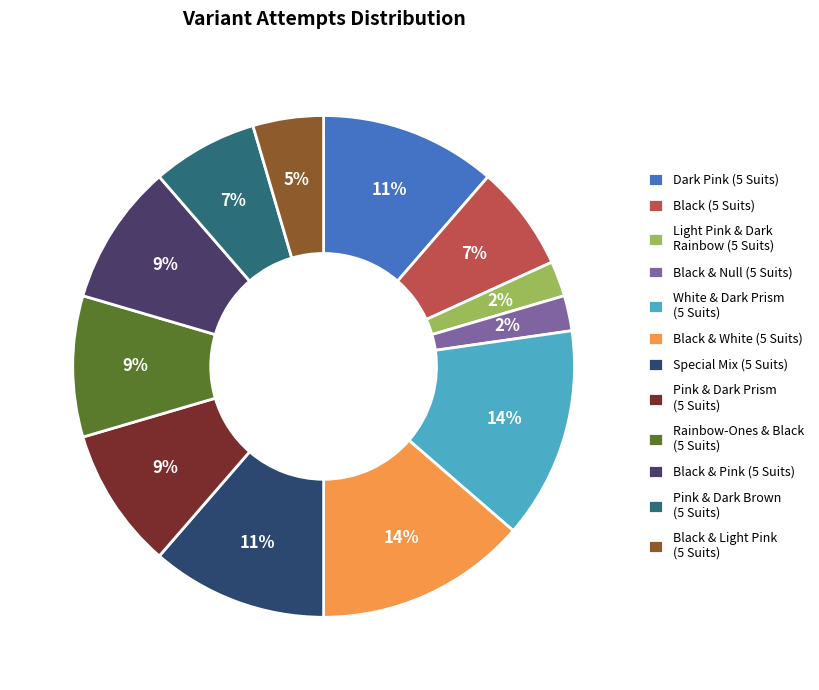

To the nearest percent, what portion does Rainbow-Ones & Black (5 Suits) represent?

9%